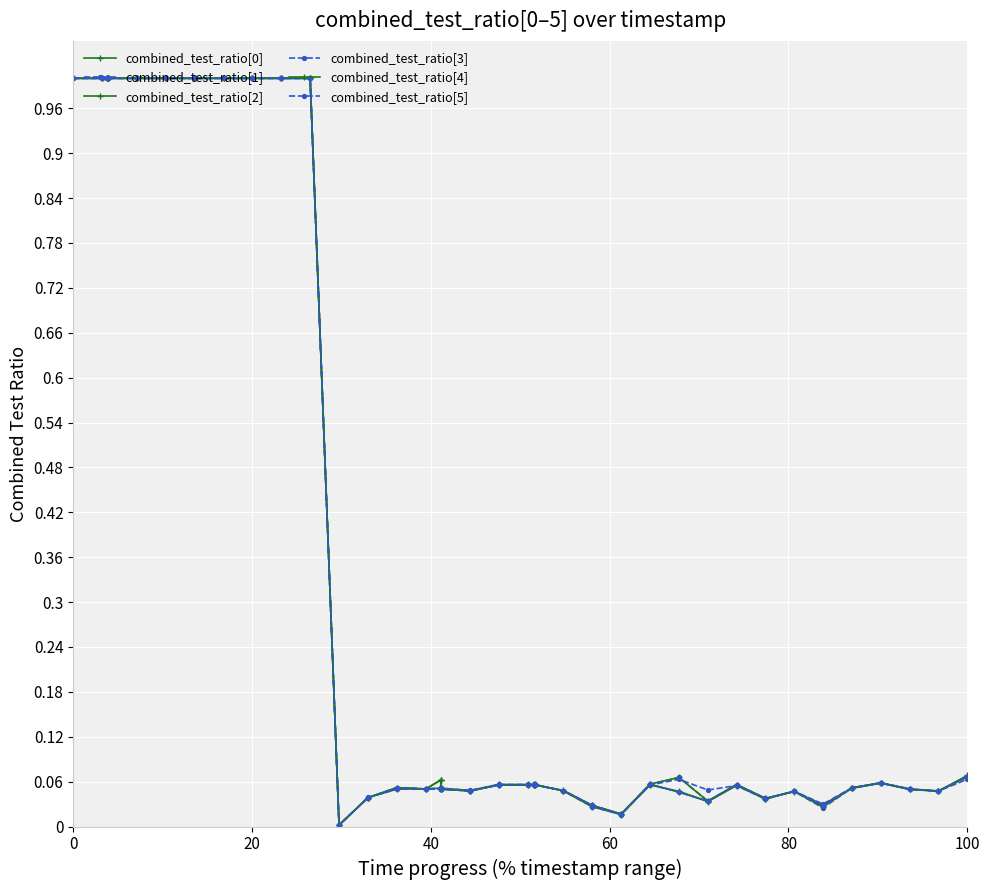

How many lines are shown in the chart?

6